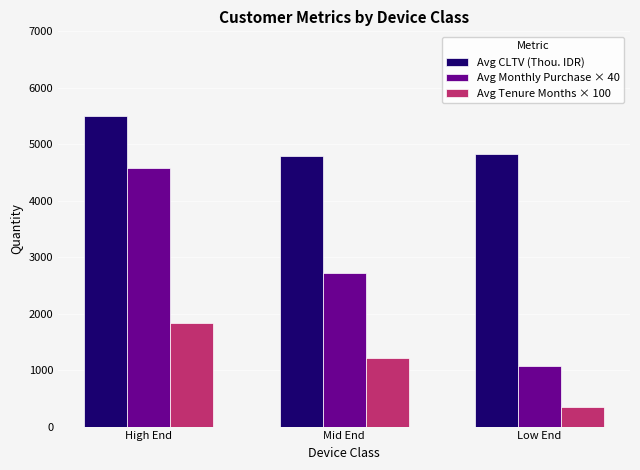

What is the value of the Avg Monthly Purchase × 40 bar at the 1st from the left?

4580.0